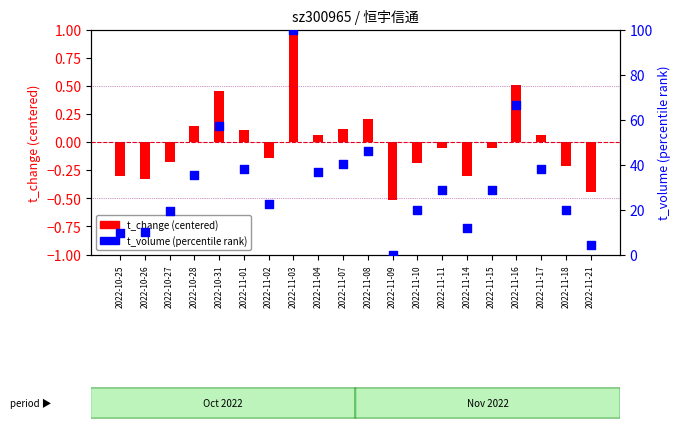

At which category is the sum across all series the highest?

2022-11-03